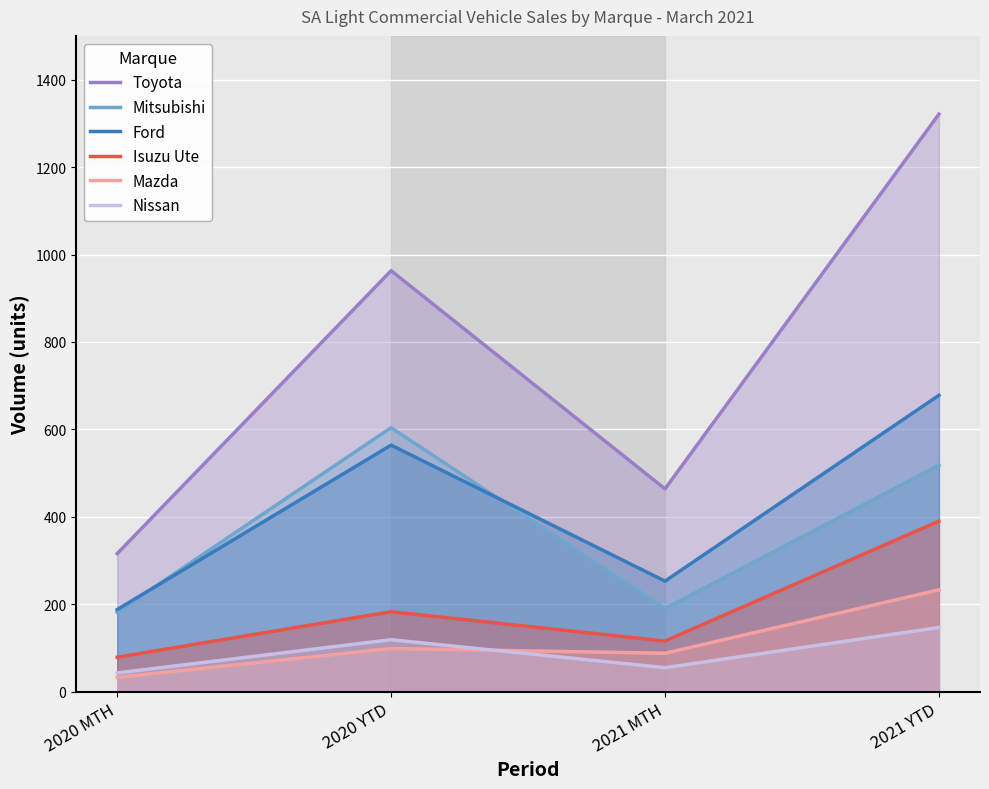

At which label does Isuzu Ute first exceed 183?

2021 YTD